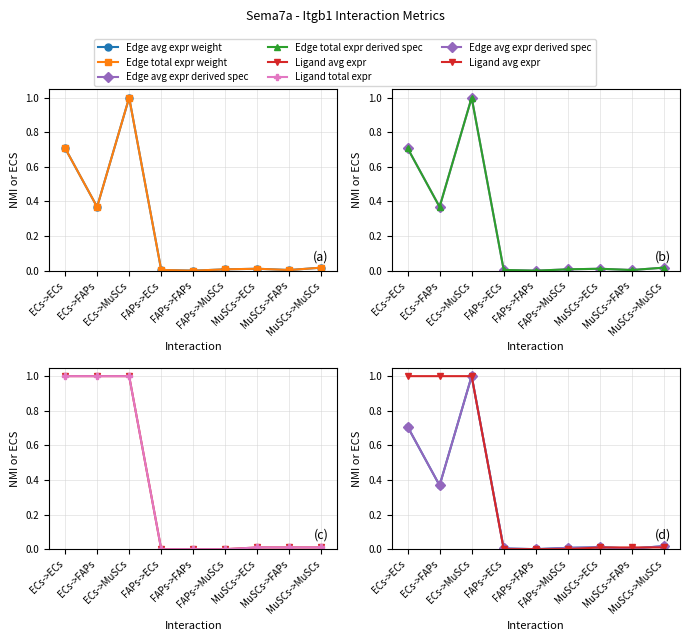

Does the chart have visible grid lines?

Yes